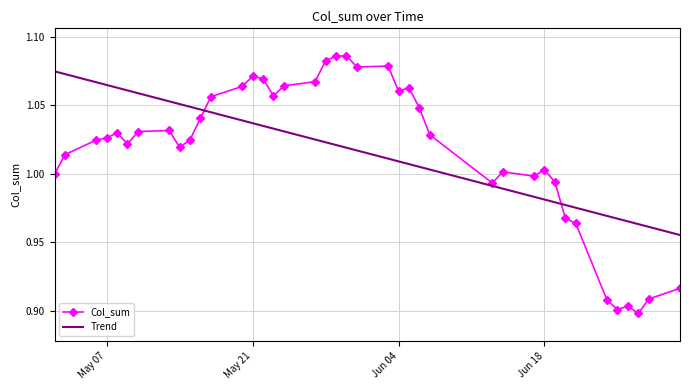

Which series has the widest spread of values?

Col_sum